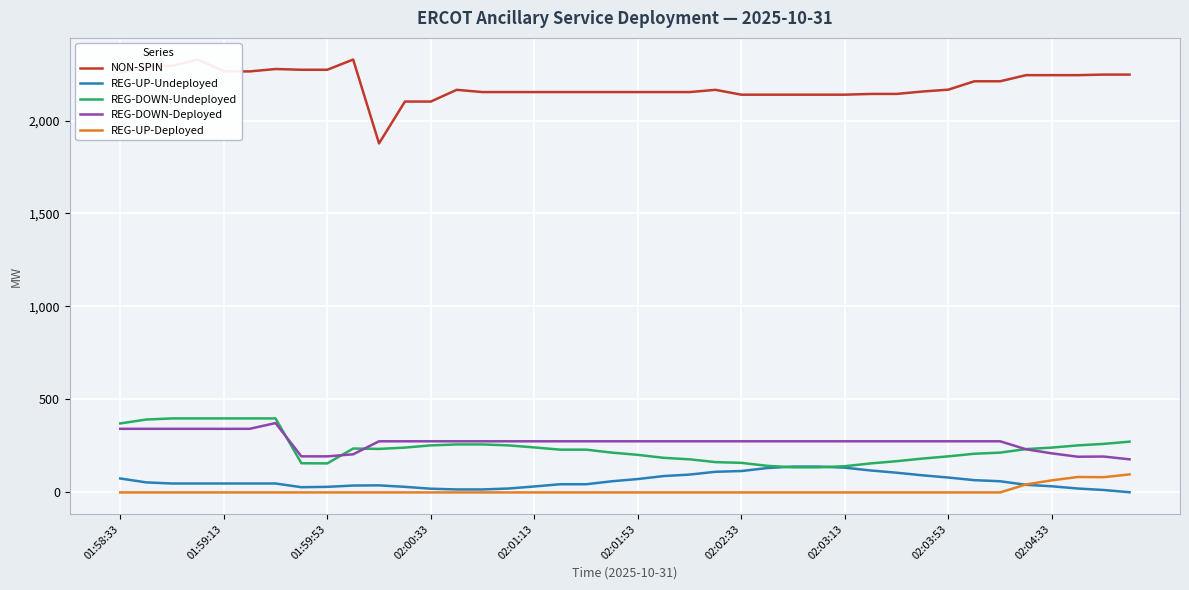

What is the highest value of the REG-UP-Undeployed series?

139